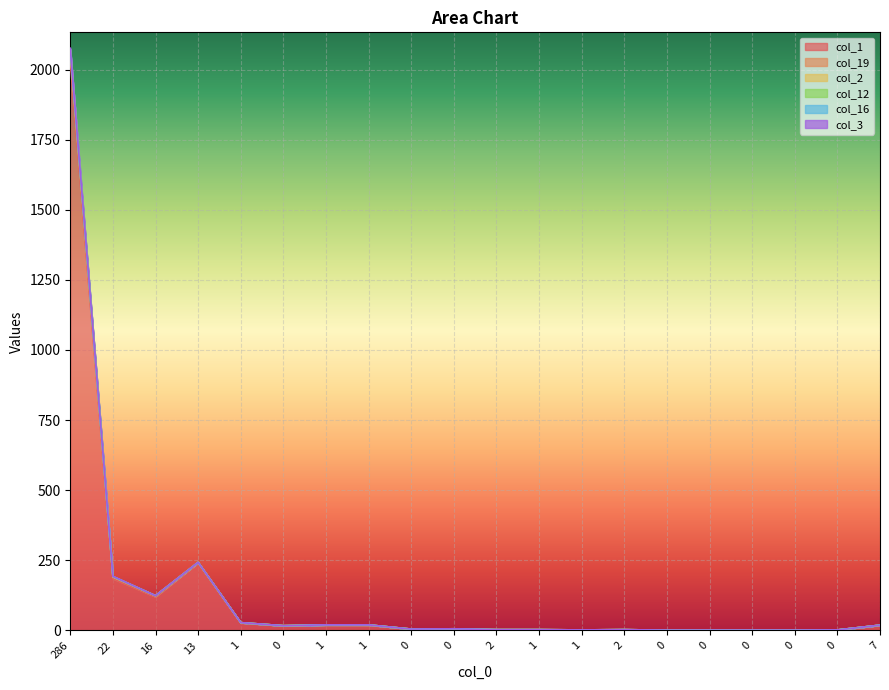

How many data points in col_2 are less than 6?

10